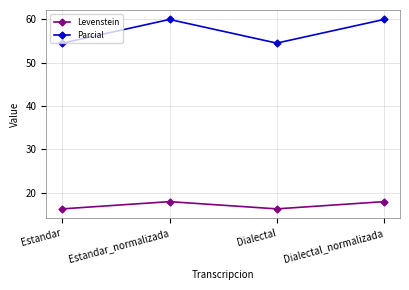

Read the Parcial value at Estandar_normalizada.

60.0